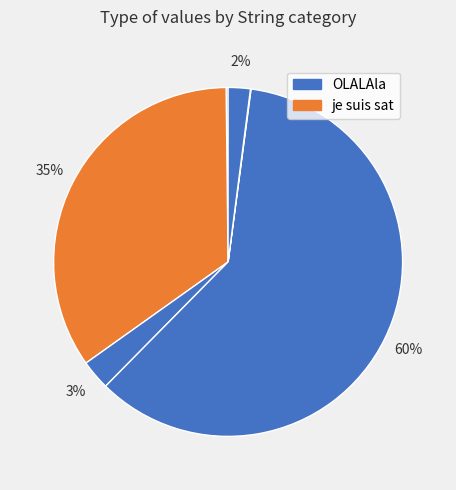

Which category accounts for the majority?

OLALAla